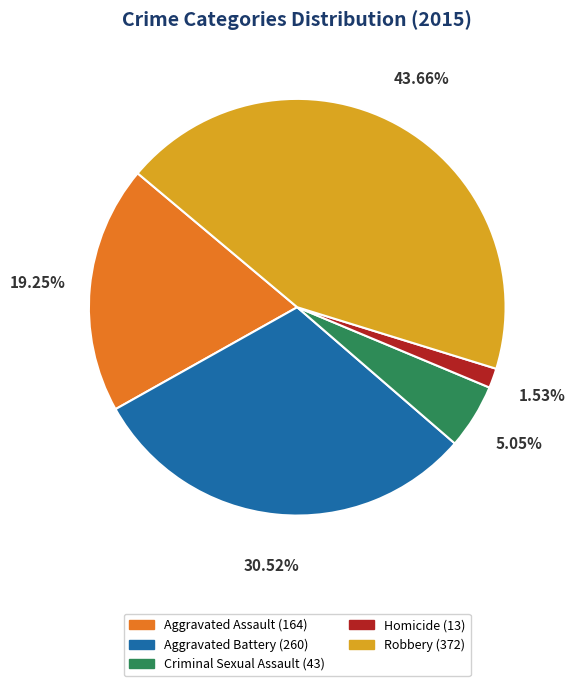

True or false: Aggravated Assault accounts for 26% of the total.

False